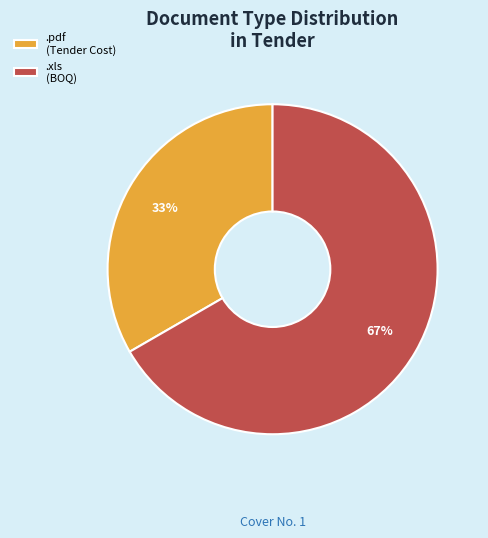

What is the smallest slice in the pie chart?

.pdf (Tender Cost)